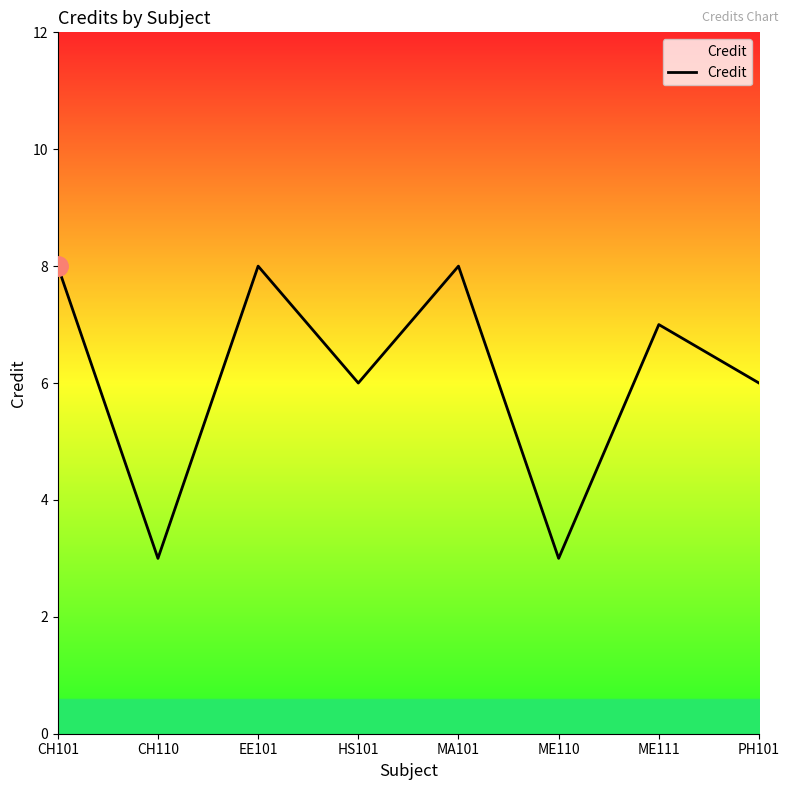

Is it true that the value at CH101 is 12?

False